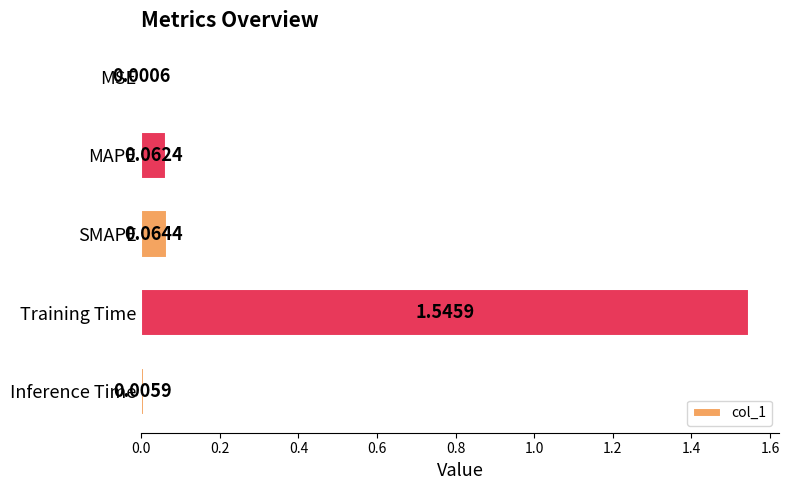

Which category has the highest value across all series?

Training Time